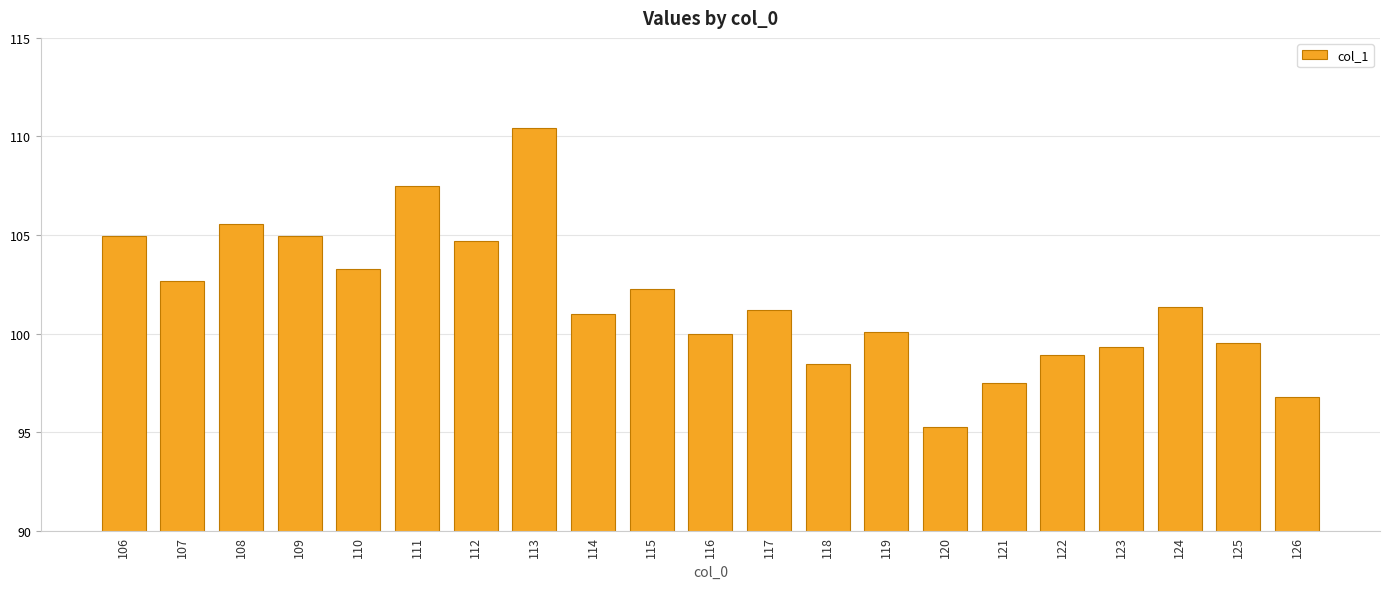

Reading left to right, extract all data points from this chart.

106=105.0	107=102.7	108=105.6	109=105.0	110=103.3	111=107.5	112=104.7	113=110.4	114=101.0	115=102.3	116=100.0	117=101.2	118=98.4	119=100.1	120=95.3	121=97.5	122=98.9	123=99.3	124=101.4	125=99.5	126=96.8